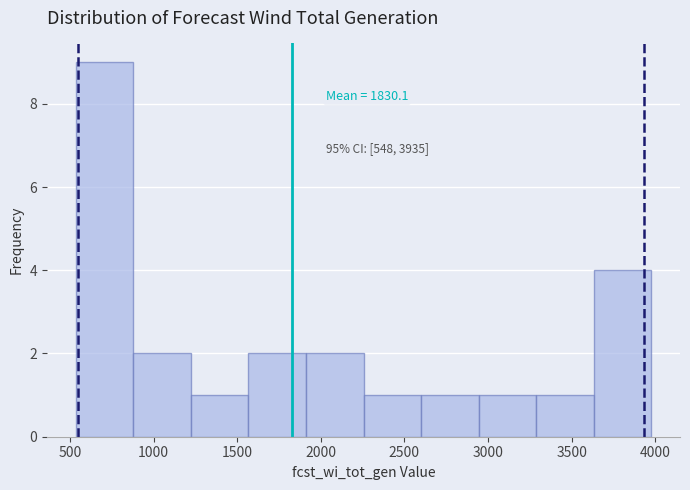

Over which range of the x-axis is the bar tallest?

550 to 900